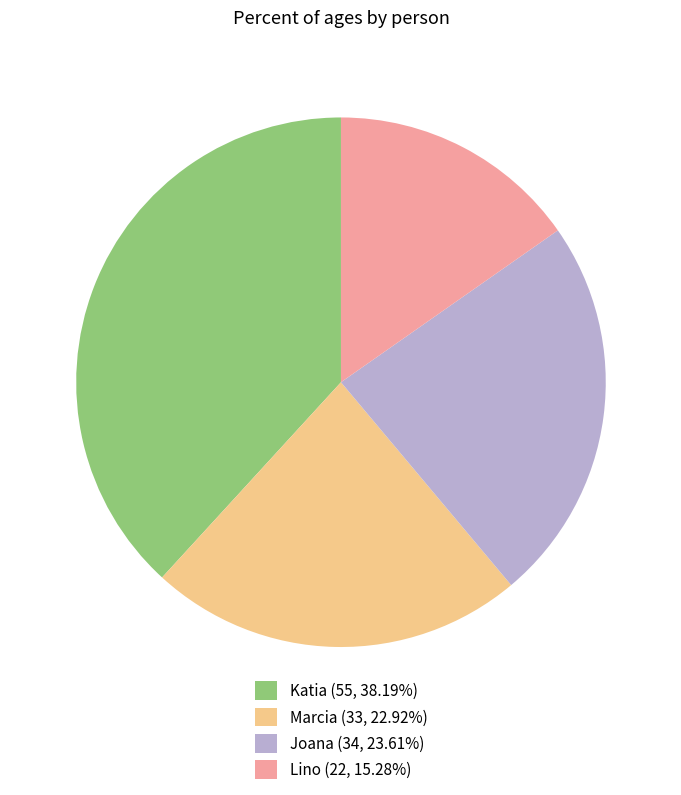

Approximately how many times larger is the value at Katia compared to Joana?

1.6